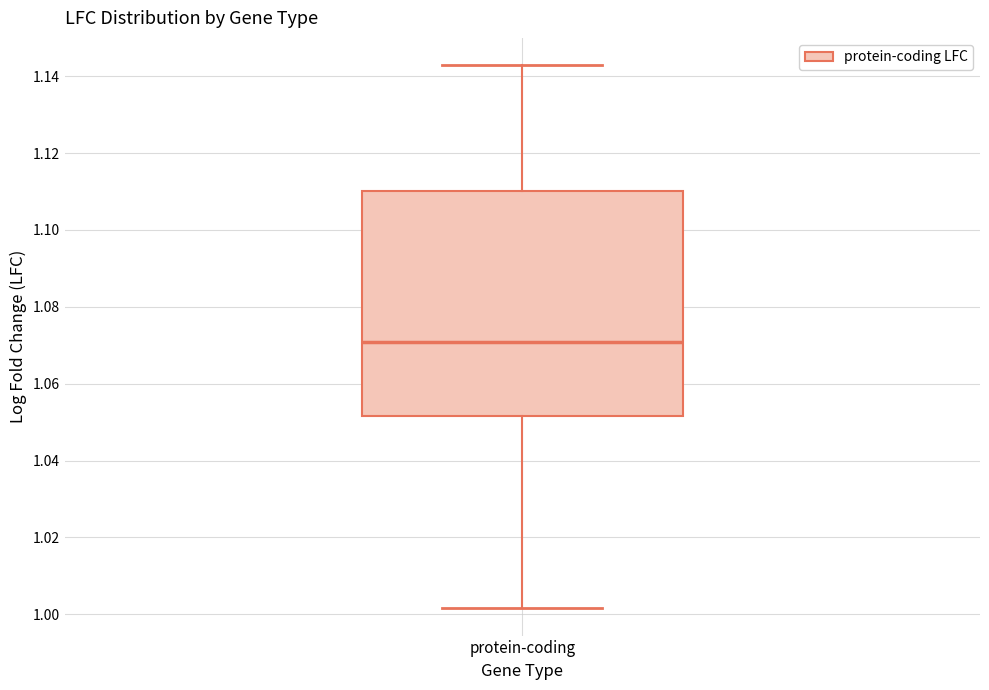

Where is the lower edge of the box for protein-coding on the y-axis? The values are not printed on the chart, so give them approximately, as read against the axis.

1.052